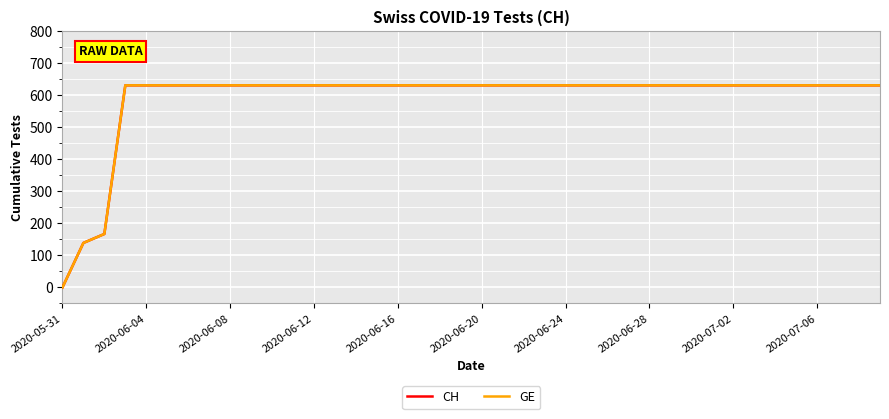

Does the chart have visible grid lines?

Yes